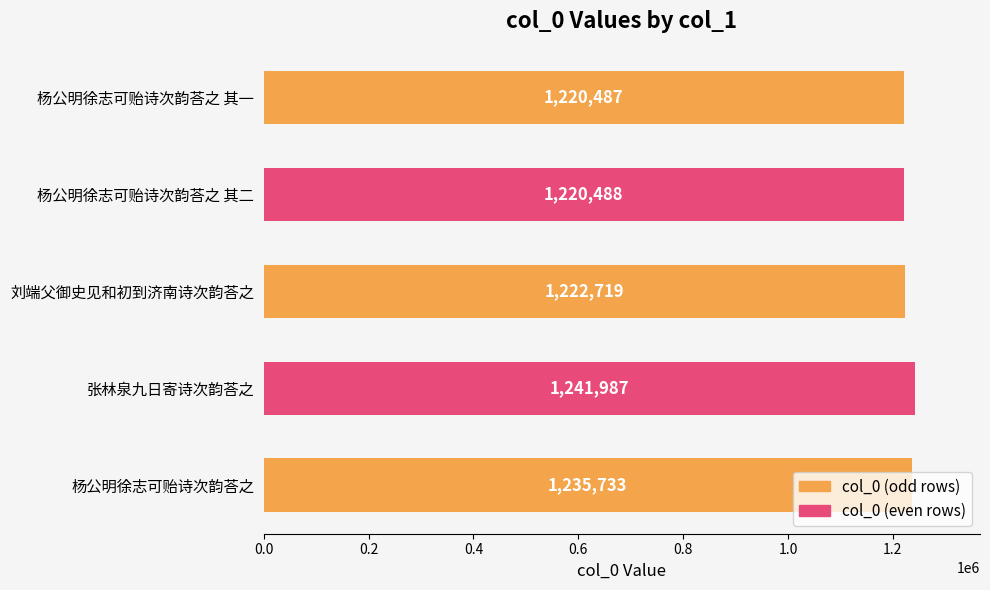

Is it true that the value at 杨公明徐志可贻诗次韵荅之 其二 is 1220488?

True